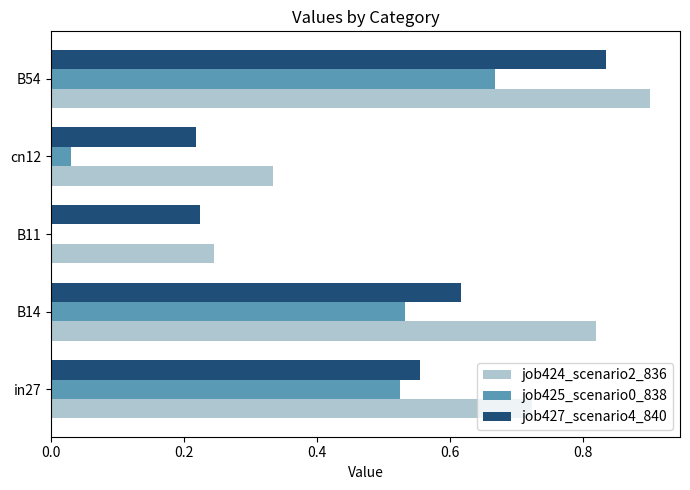

Between in27 and B54, which series saw the biggest shift?

job427_scenario4_840